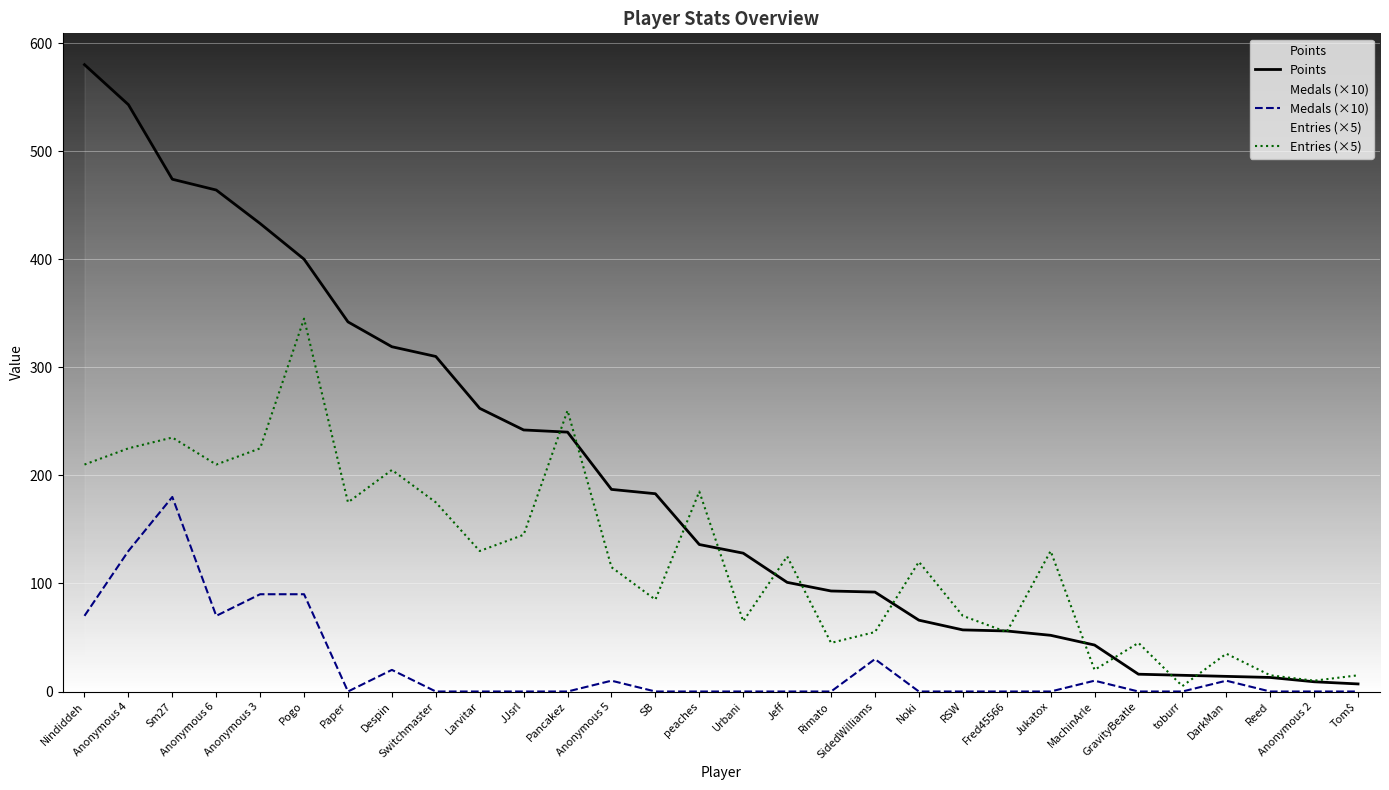

Reading left to right, what are all the values shown in this chart?

Points: Nindiddeh=580	Anonymous 4=543	Sm27=474	Anonymous 6=464	Anonymous 3=433	Pogo=400	Paper=342	Despin=319	Switchmaster=310	Larvitar=262	JJsrl=242	Pancakez=240	Anonymous 5=187	SB=183	peaches=136	Urbani=128	Jeff=101	Rimato=93	SidedWilliams=92	Noki=66	RSW=57	Fred45566=56	Jukatox=52	MachinArle=43	GravityBeatle=16	toburr=15	DarkMan=14	Reed=13	Anonymous 2=9	Tom$=7
Medals (×10): Nindiddeh=70	Anonymous 4=130	Sm27=180	Anonymous 6=70	Anonymous 3=90	Pogo=90	Paper=0	Despin=20	Switchmaster=0	Larvitar=0	JJsrl=0	Pancakez=0	Anonymous 5=10	SB=0	peaches=0	Urbani=0	Jeff=0	Rimato=0	SidedWilliams=30	Noki=0	RSW=0	Fred45566=0	Jukatox=0	MachinArle=10	GravityBeatle=0	toburr=0	DarkMan=10	Reed=0	Anonymous 2=0	Tom$=0
Entries (×5): Nindiddeh=210	Anonymous 4=225	Sm27=235	Anonymous 6=210	Anonymous 3=225	Pogo=345	Paper=175	Despin=205	Switchmaster=175	Larvitar=130	JJsrl=145	Pancakez=260	Anonymous 5=115	SB=85	peaches=185	Urbani=65	Jeff=125	Rimato=45	SidedWilliams=55	Noki=120	RSW=70	Fred45566=55	Jukatox=130	MachinArle=20	GravityBeatle=45	toburr=5	DarkMan=35	Reed=15	Anonymous 2=10	Tom$=15